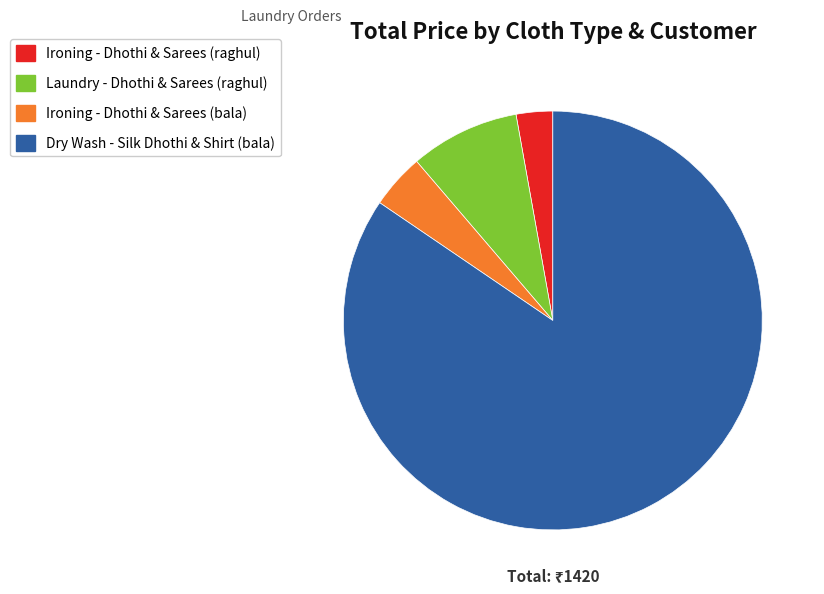

The Ironing - Dhothi & Sarees (bala) slice represents 4% of the pie. True or false?

True